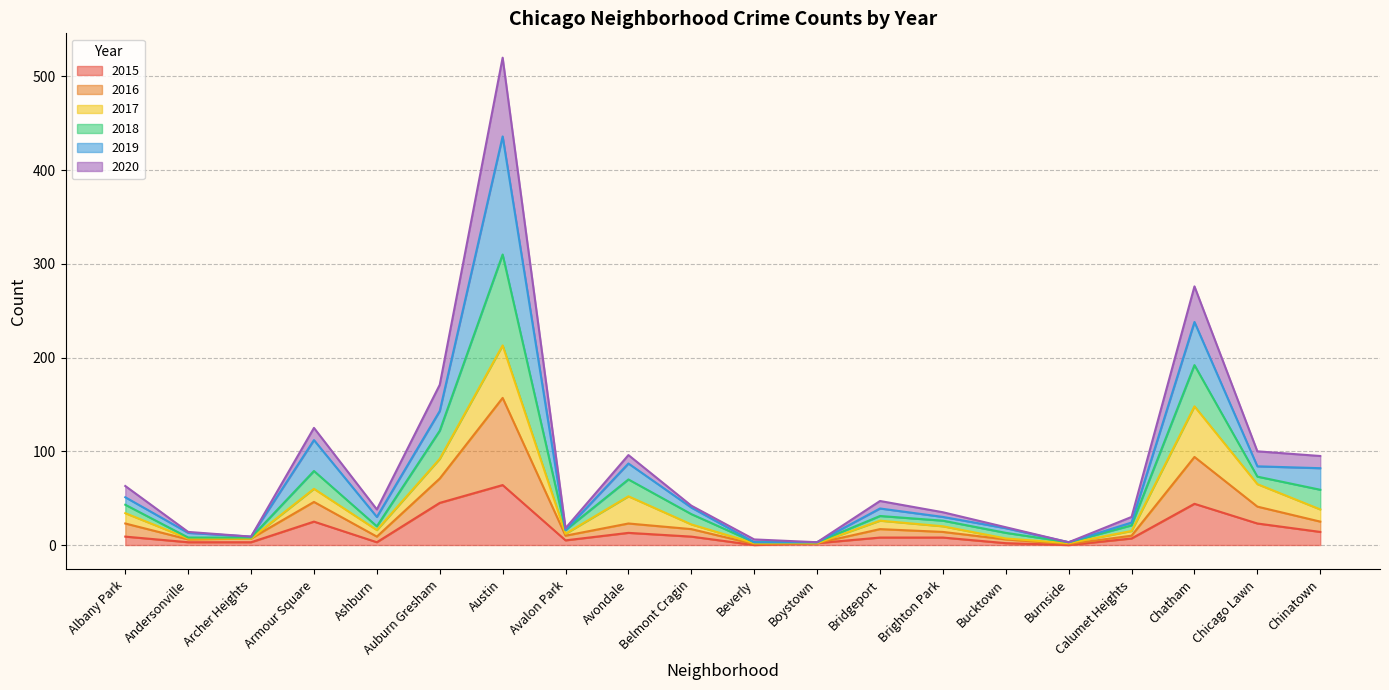

What position from the left is Chicago Lawn?

19